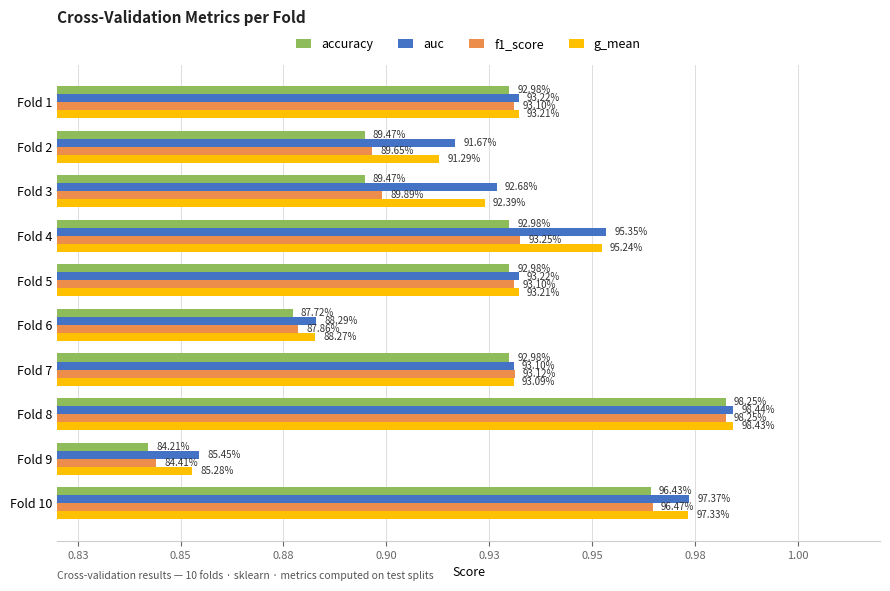

How many bars are there in each group?

4